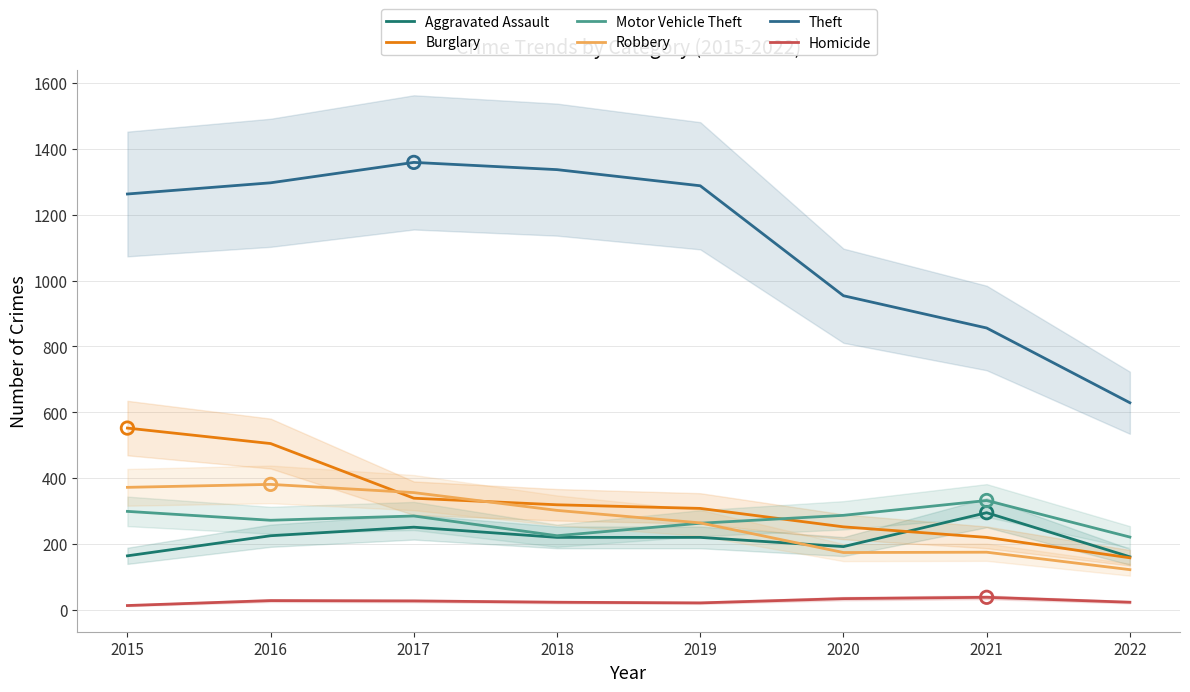

Which series reaches the minimum Y coordinate?

Homicide